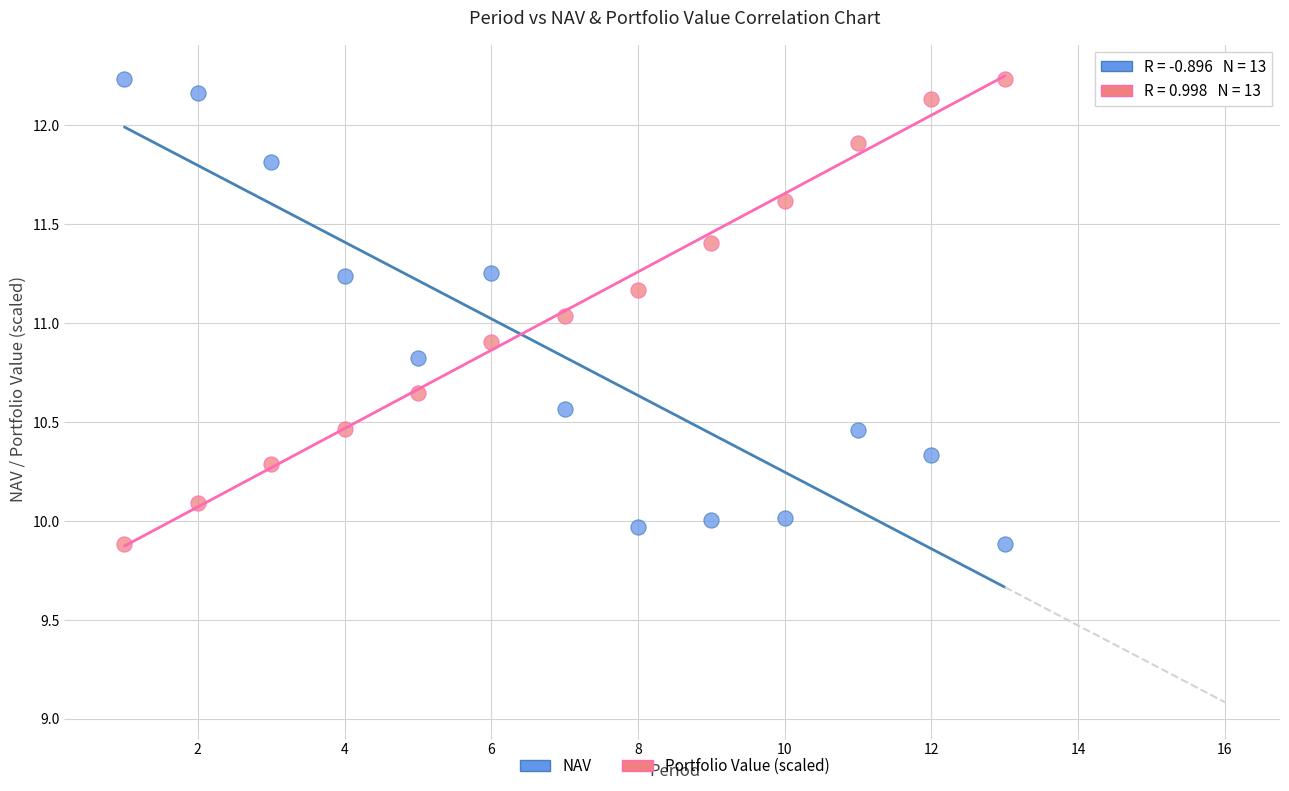

What is the X range (max minus min) for the scatter plot?

12.0